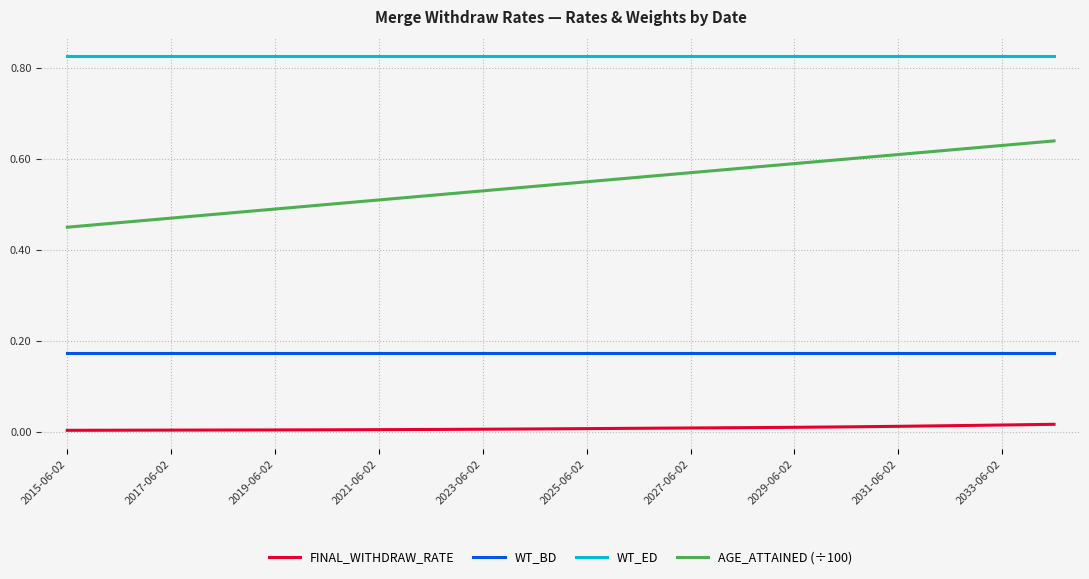

Rank the series by their maximum value, from highest to lowest.

WT_ED, AGE_ATTAINED (÷100), WT_BD, FINAL_WITHDRAW_RATE